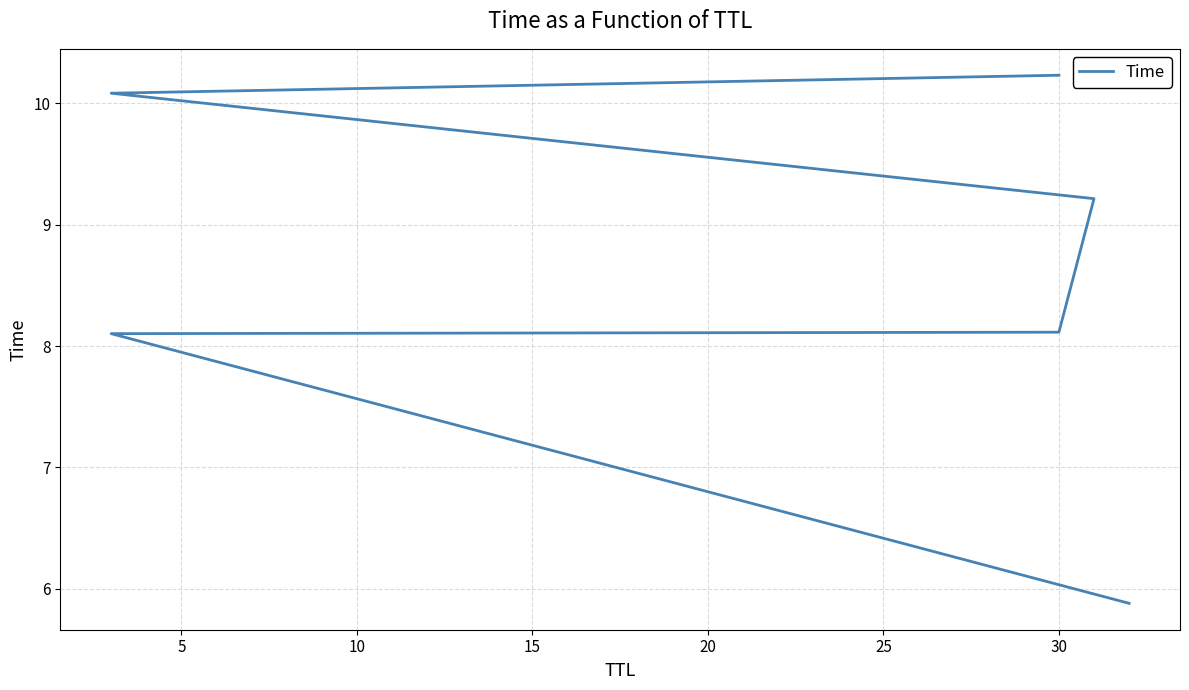

True or false: the data shows 8.1 at 5.

True